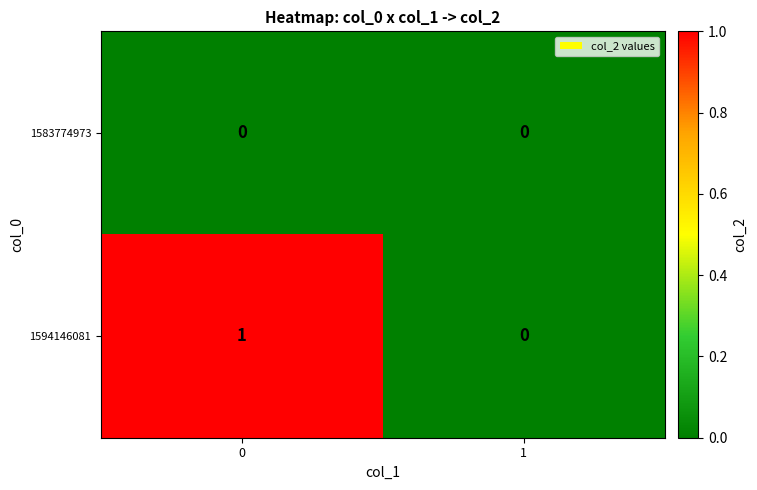

Reading left to right, transcribe all the data shown in this chart.

1583774973: 0=0	1=0
1594146081: 0=1	1=0